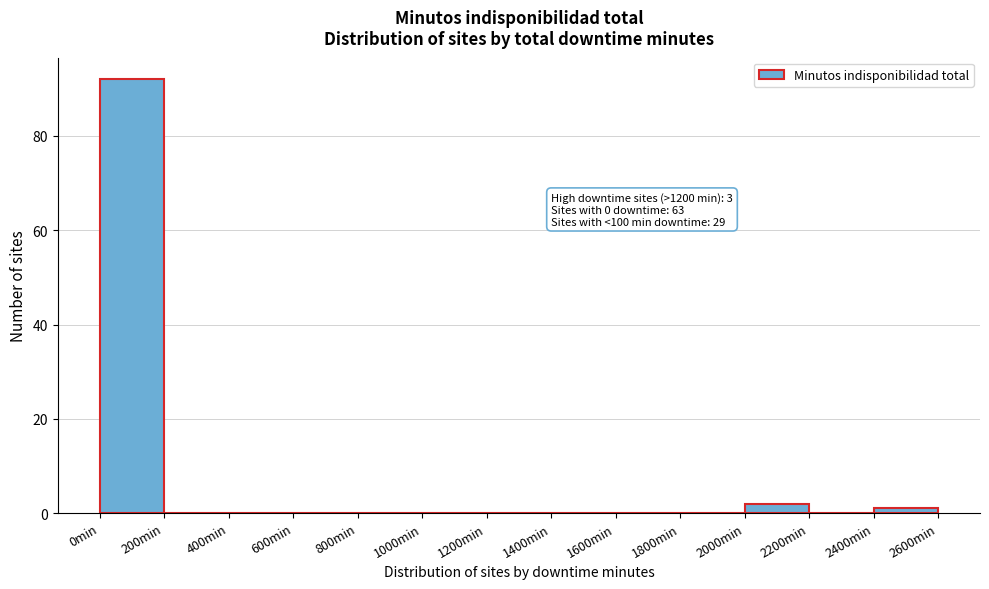

Over which range of the x-axis is the bar tallest?

0 to 200